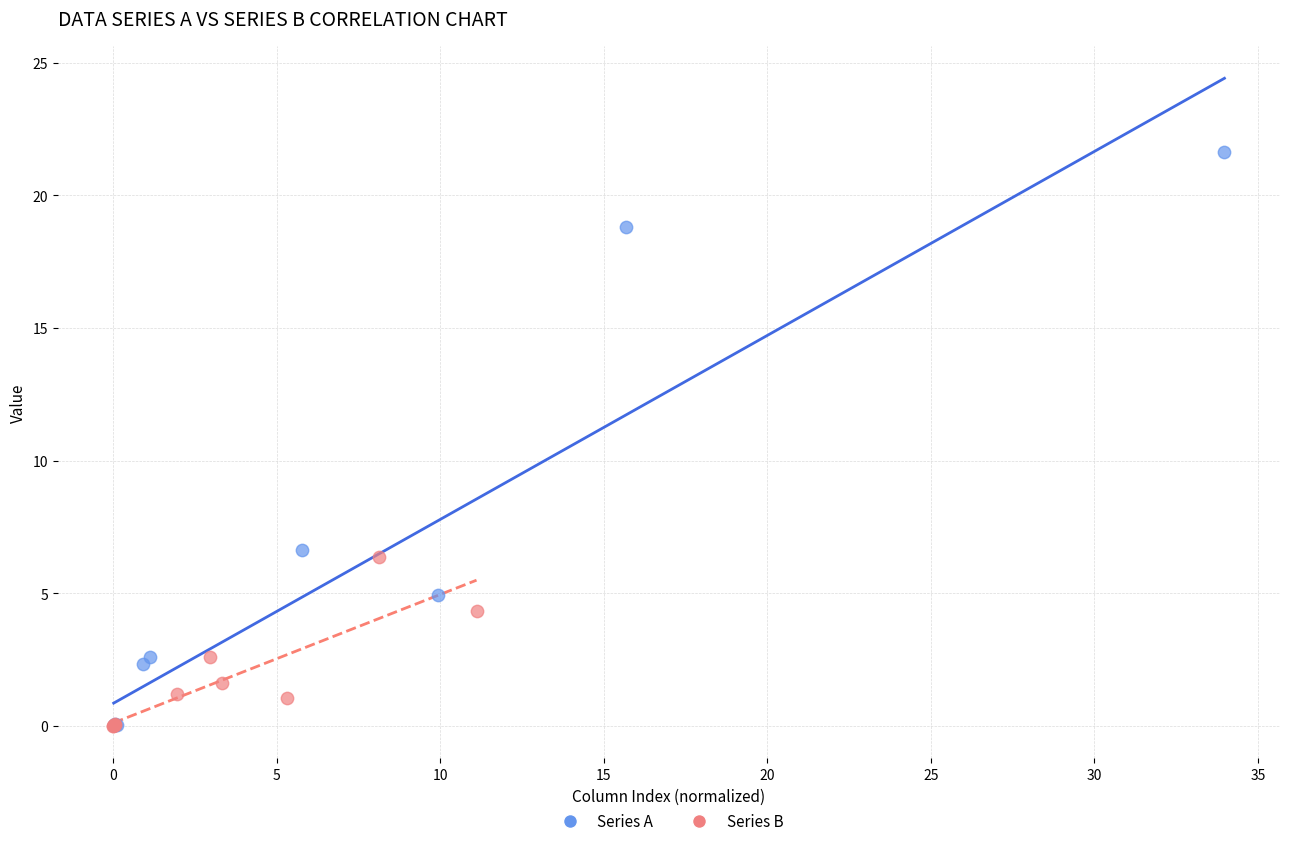

Which series reaches the maximum Y coordinate?

Series A